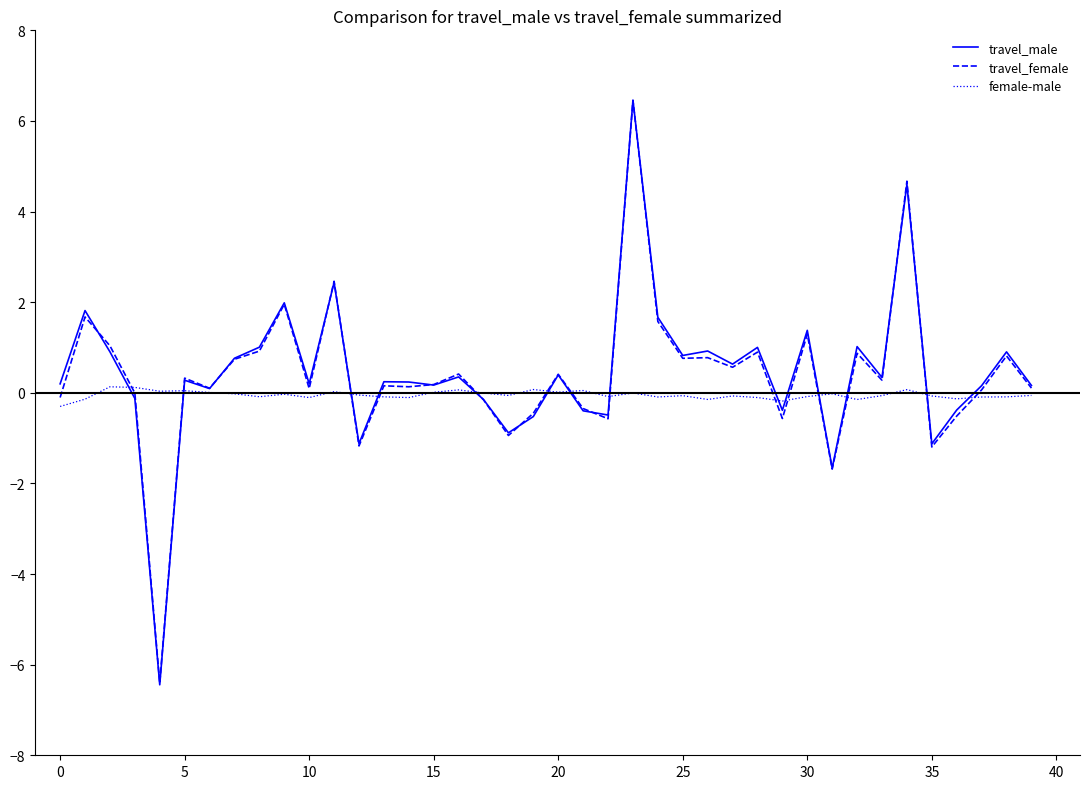

What is the minimum value shown in the chart?

-6.4